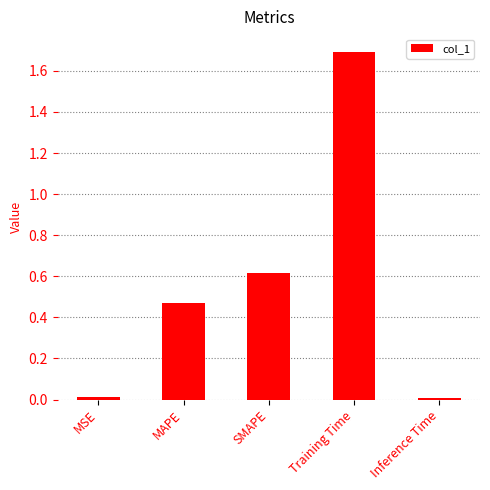

What is the change in value from MSE to Training Time?

+1.7